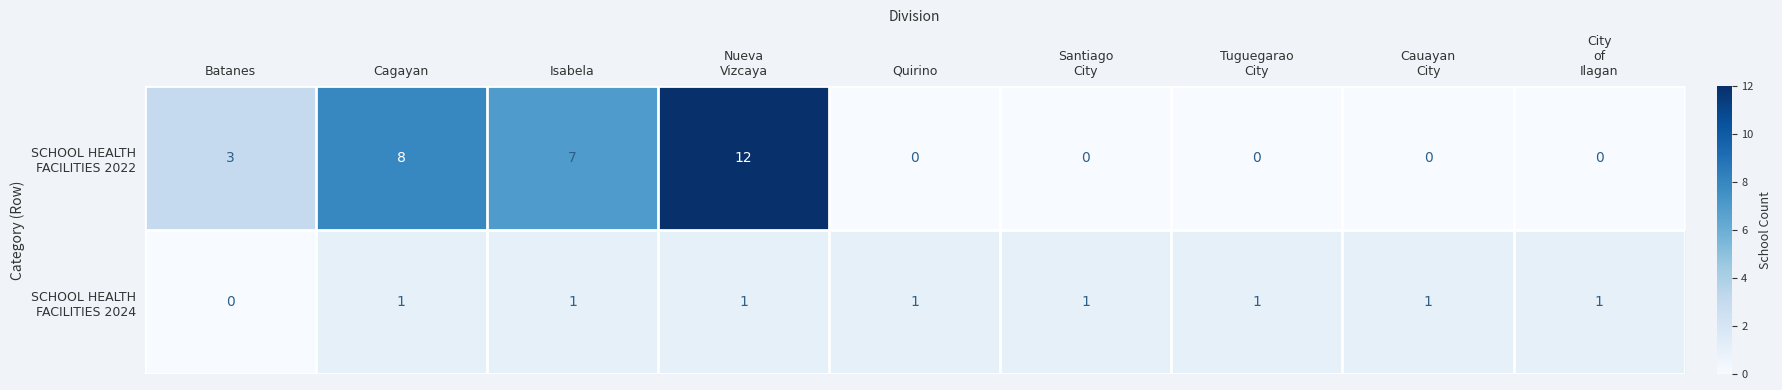

What is the total value across all series at Cagayan?

9